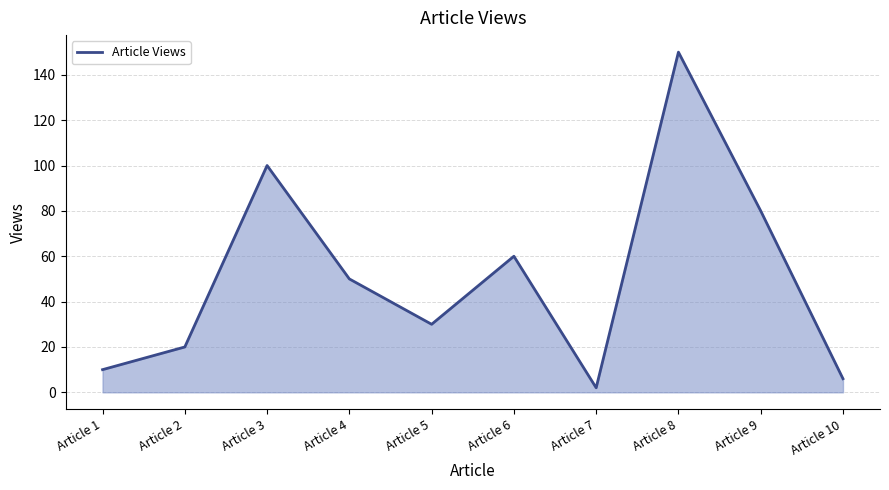

Which has a higher value, Article 4 or Article 10?

Article 4